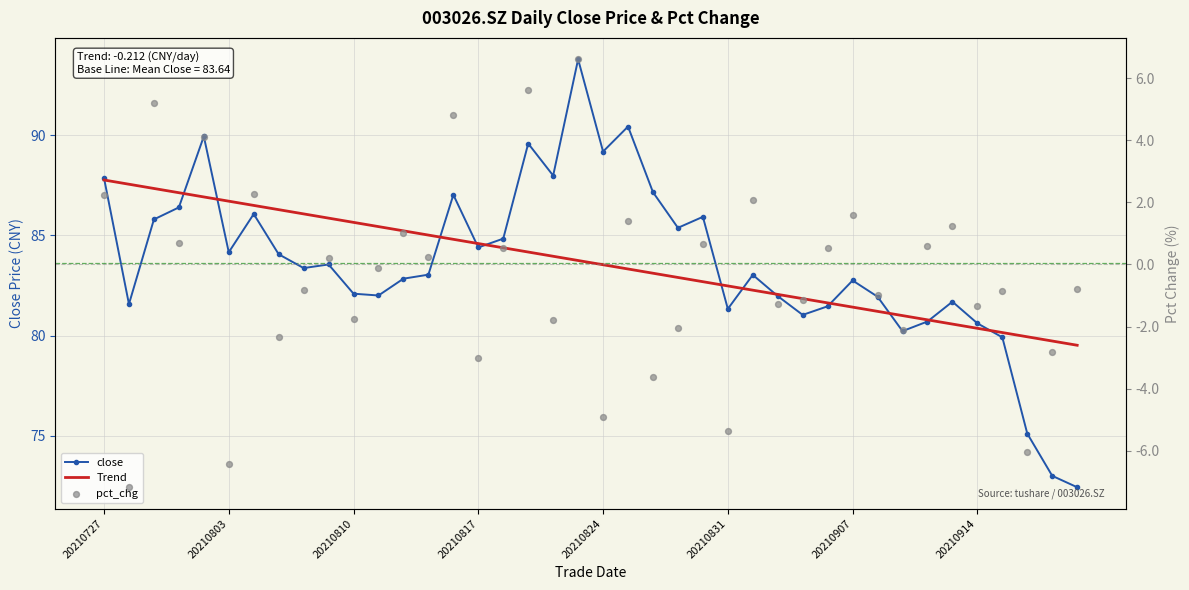

Is the value of close at 33 greater than the value of pct_chg at 16?

Yes